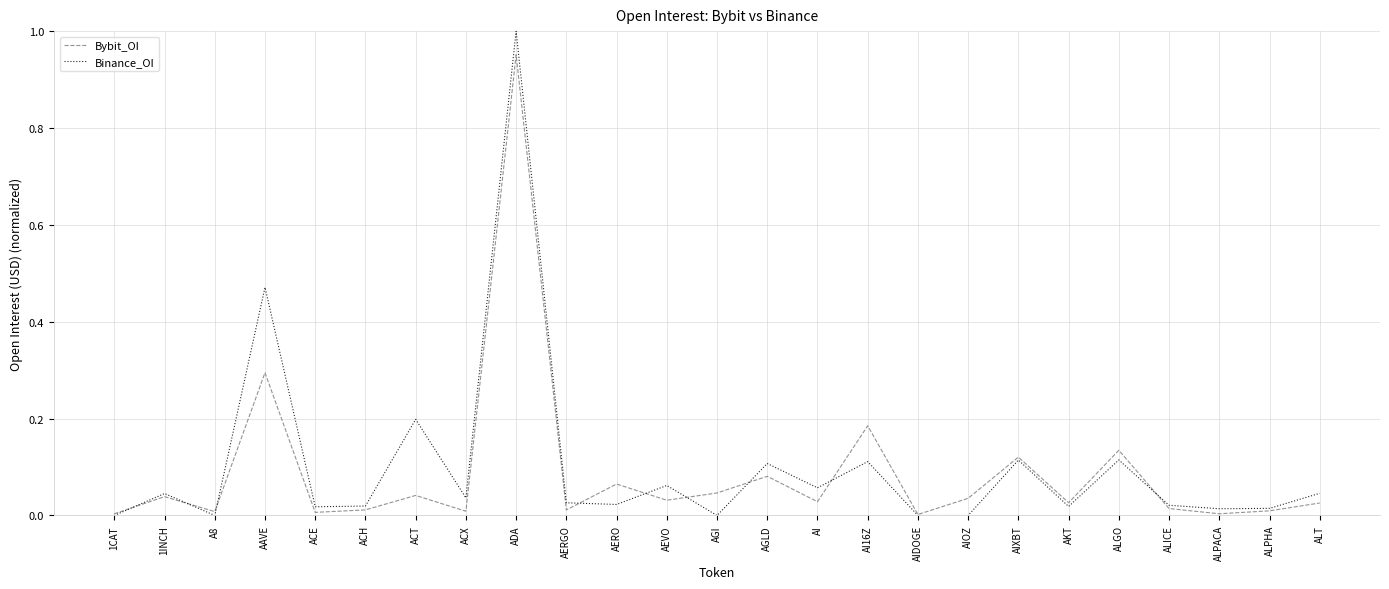

Is the value of Binance_OI at ALPACA greater than the value of Bybit_OI at AGLD?

No